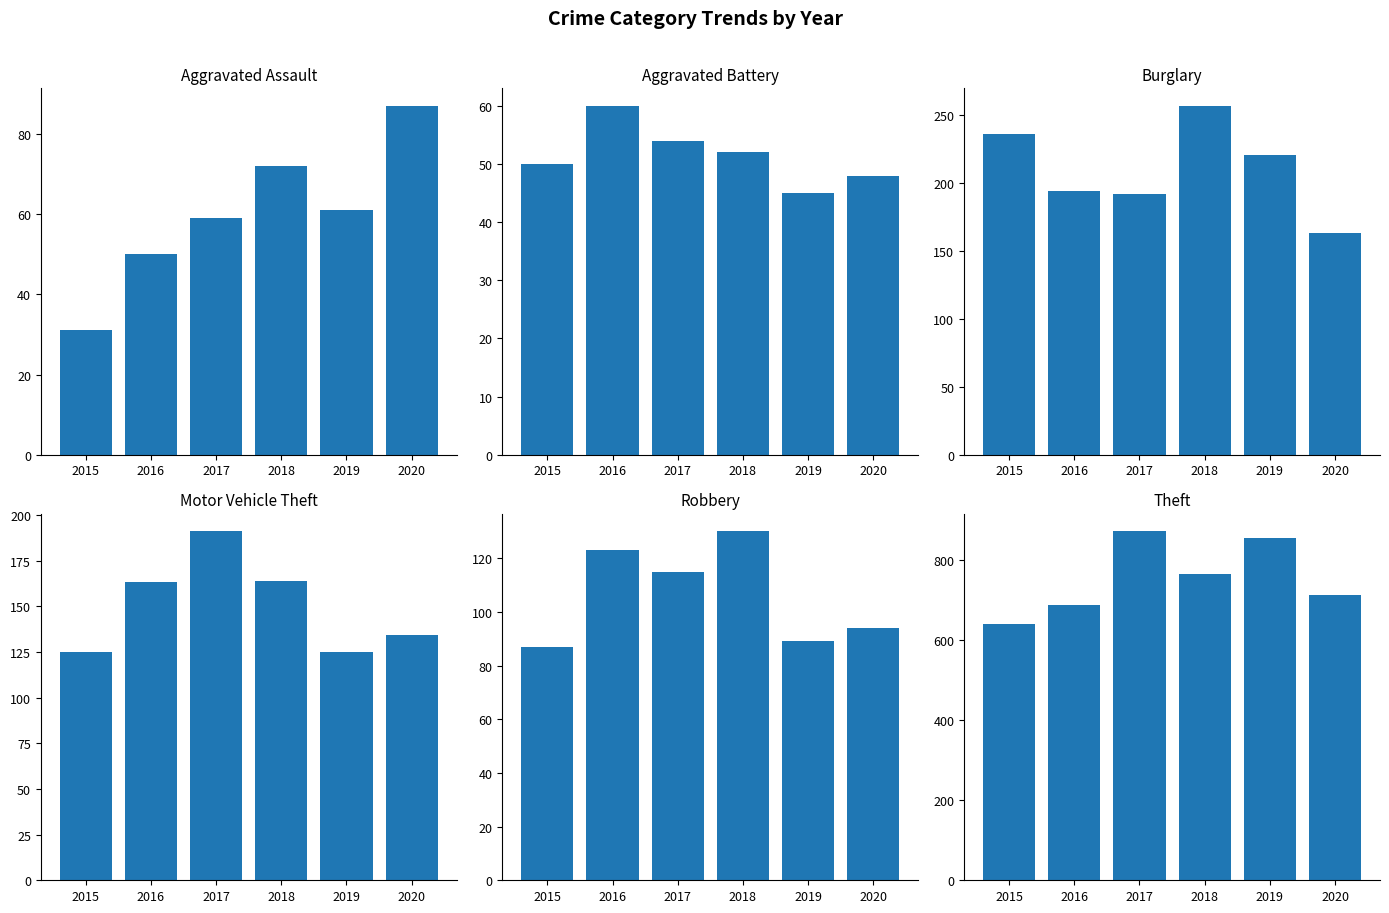

Reading left to right, what are all the values shown in this chart?

Aggravated Assault: 2015=31	2016=50	2017=59	2018=72	2019=61	2020=87
Aggravated Battery: 2015=50	2016=60	2017=54	2018=52	2019=45	2020=48
Burglary: 2015=236	2016=194	2017=192	2018=257	2019=221	2020=163
Motor Vehicle Theft: 2015=125	2016=163	2017=191	2018=164	2019=125	2020=134
Robbery: 2015=87	2016=123	2017=115	2018=130	2019=89	2020=94
Theft: 2015=641	2016=689	2017=873	2018=767	2019=855	2020=713